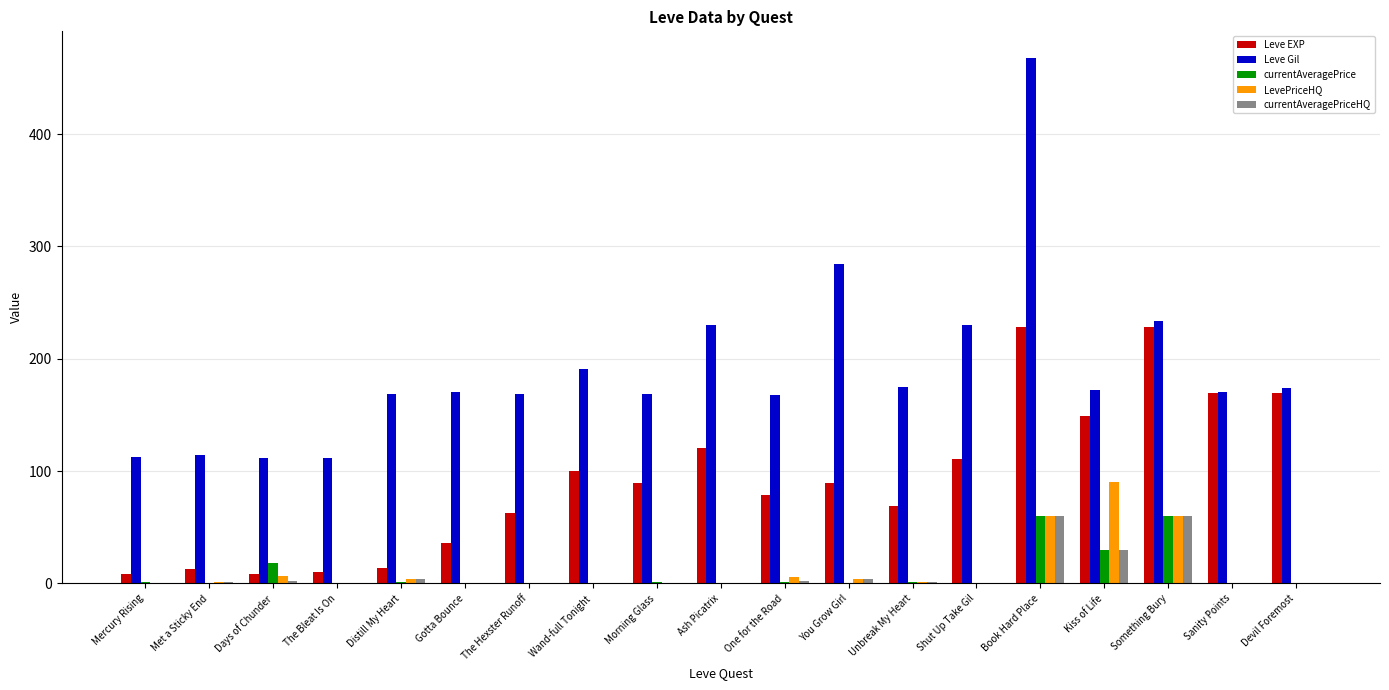

Which series has the largest total across all categories?

Leve Gil